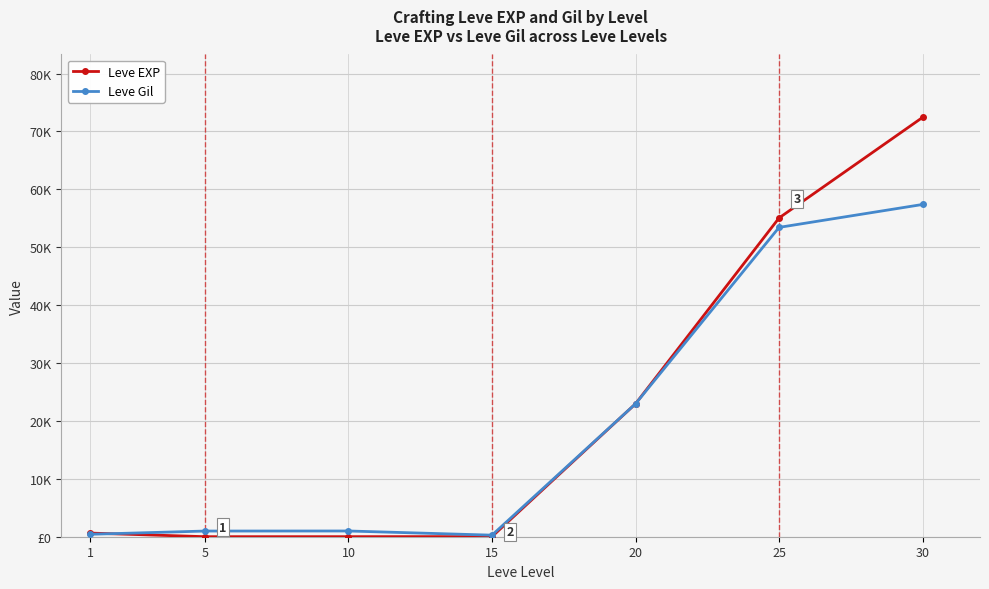

Is this an area chart (filled region under the line)?

No